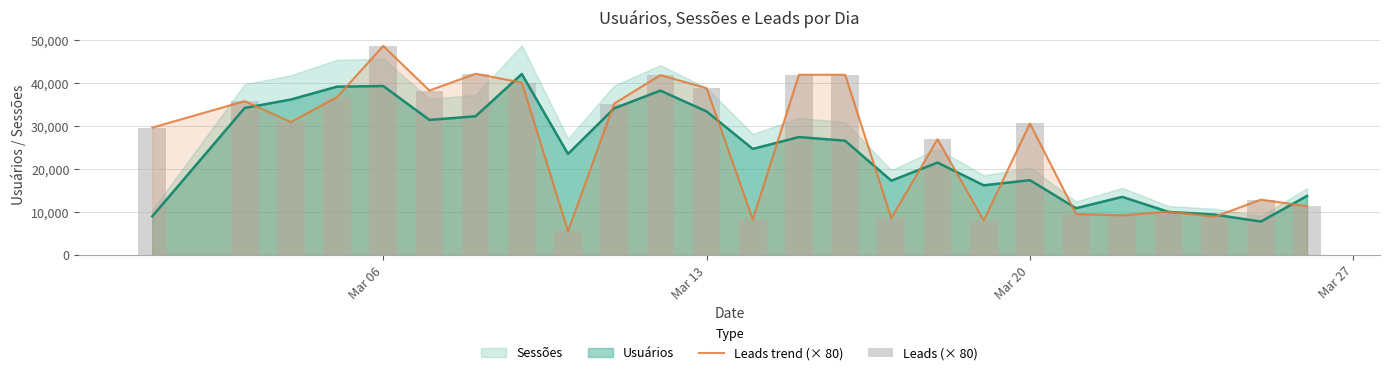

What is the highest value of the Usuários series?

42173